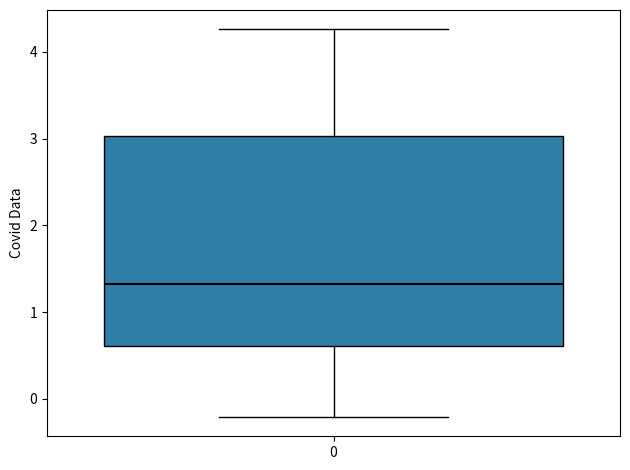

Where is the lower edge of the box at x = 0 on the y-axis? The values are not printed on the chart, so give them approximately, as read against the axis.

0.6